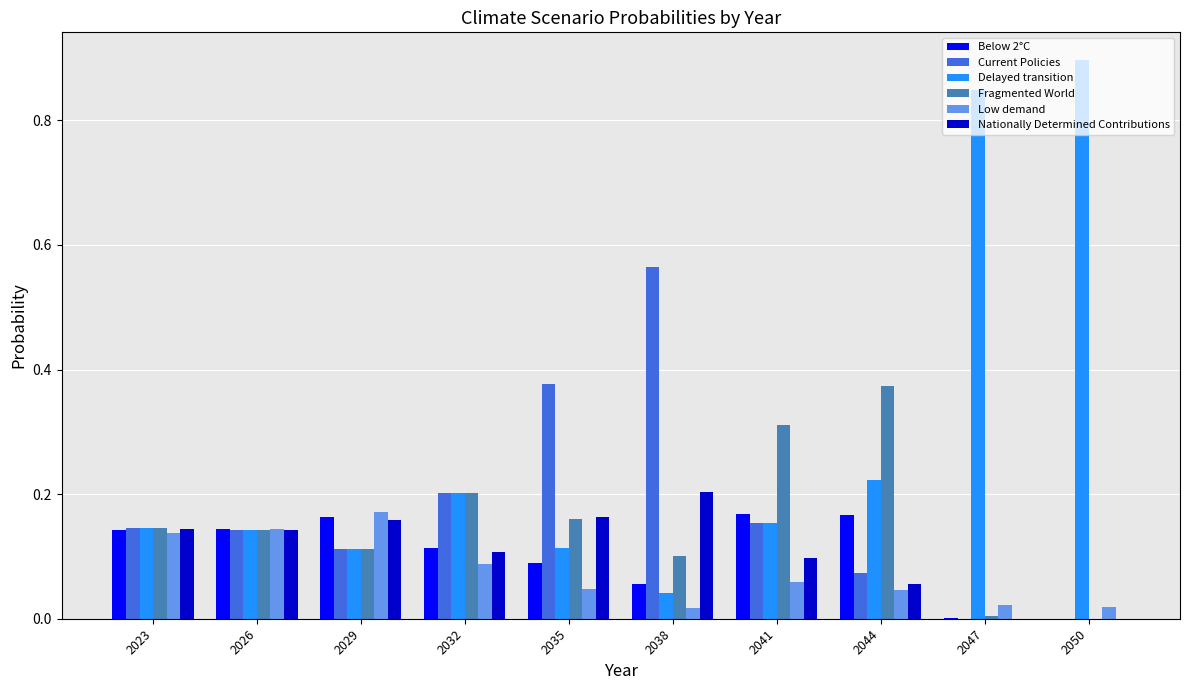

Which series changed the most between 2023 and 2044?

Fragmented World